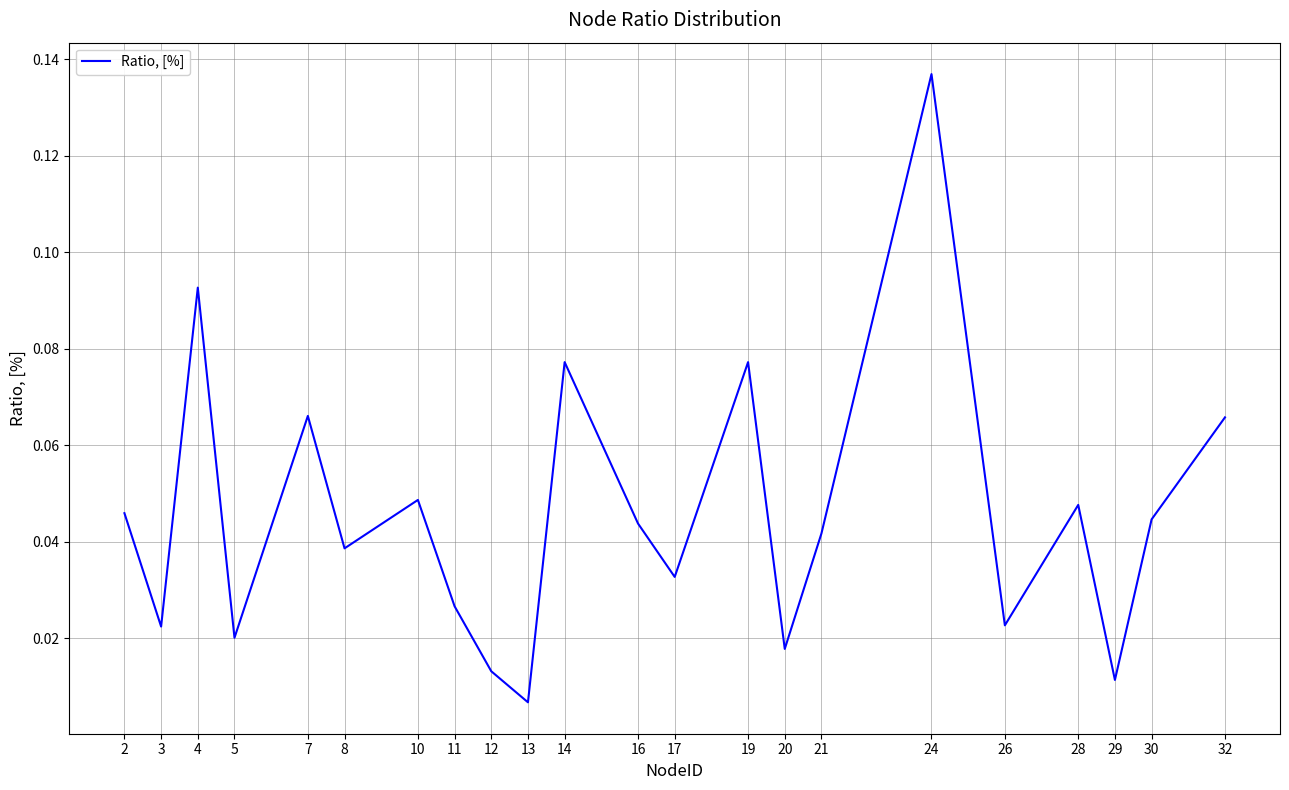

At which category does the chart reach its minimum across all series?

13